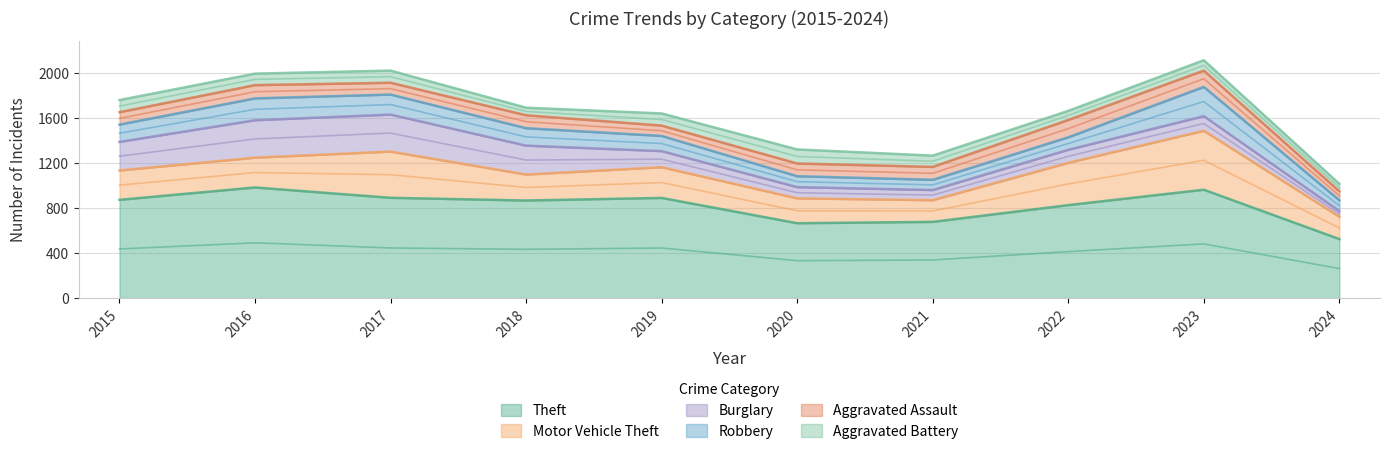

Does the chart display data point markers on the line(s)?

No